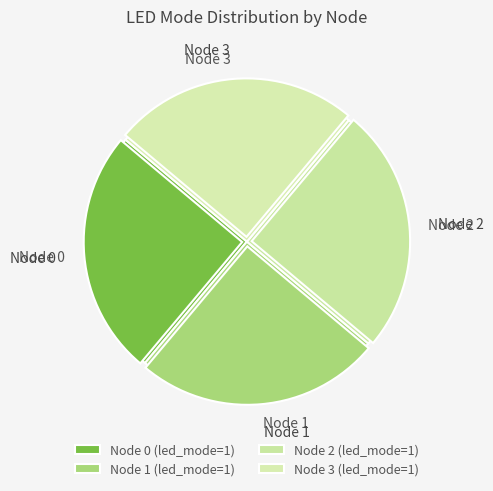

Is the sum of 0 and 1 greater than half?

No